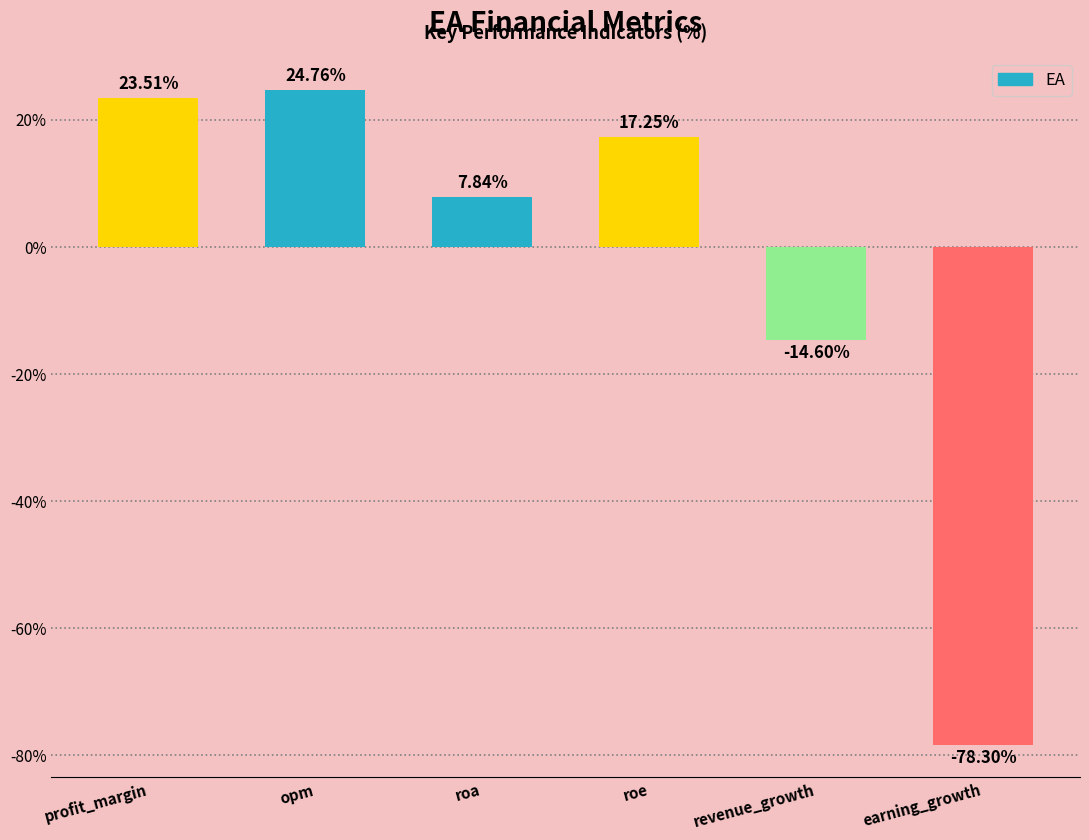

What is the difference between the second highest and minimum values?

101.8